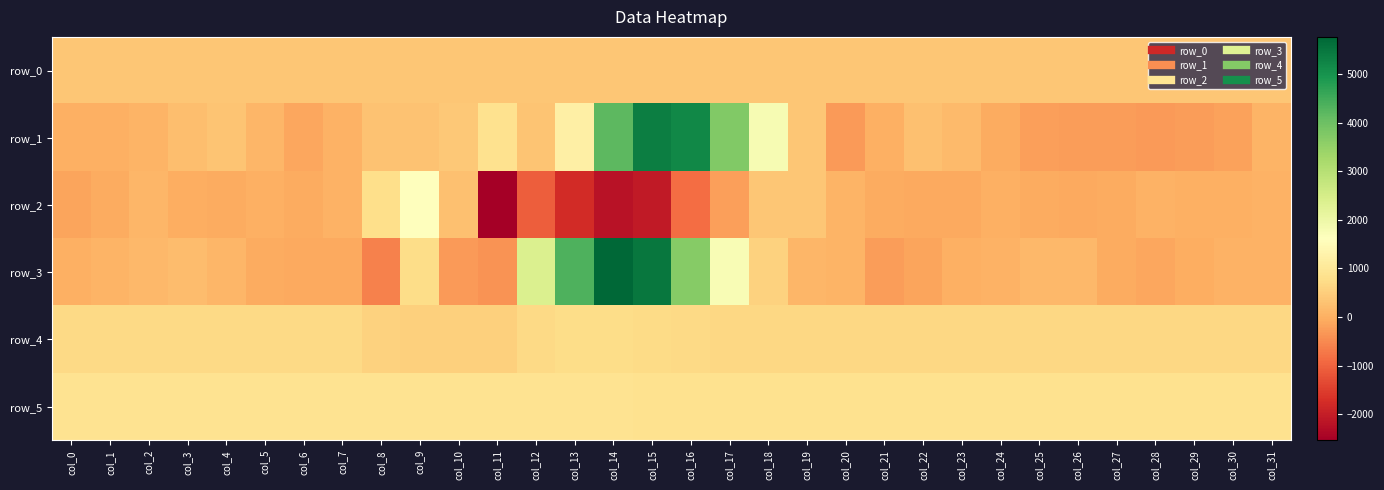

The value of row_4 at col_10 is 682.2. True or false?

False